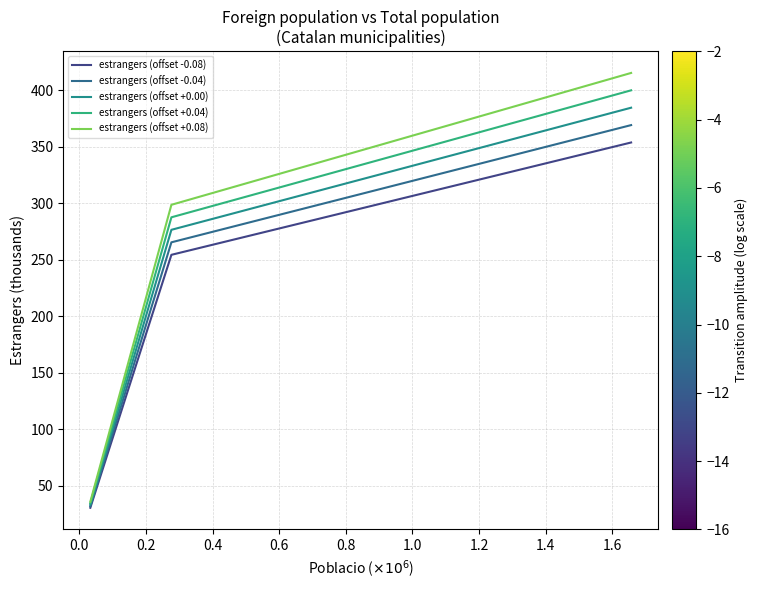

Is this an area chart (filled region under the line)?

No